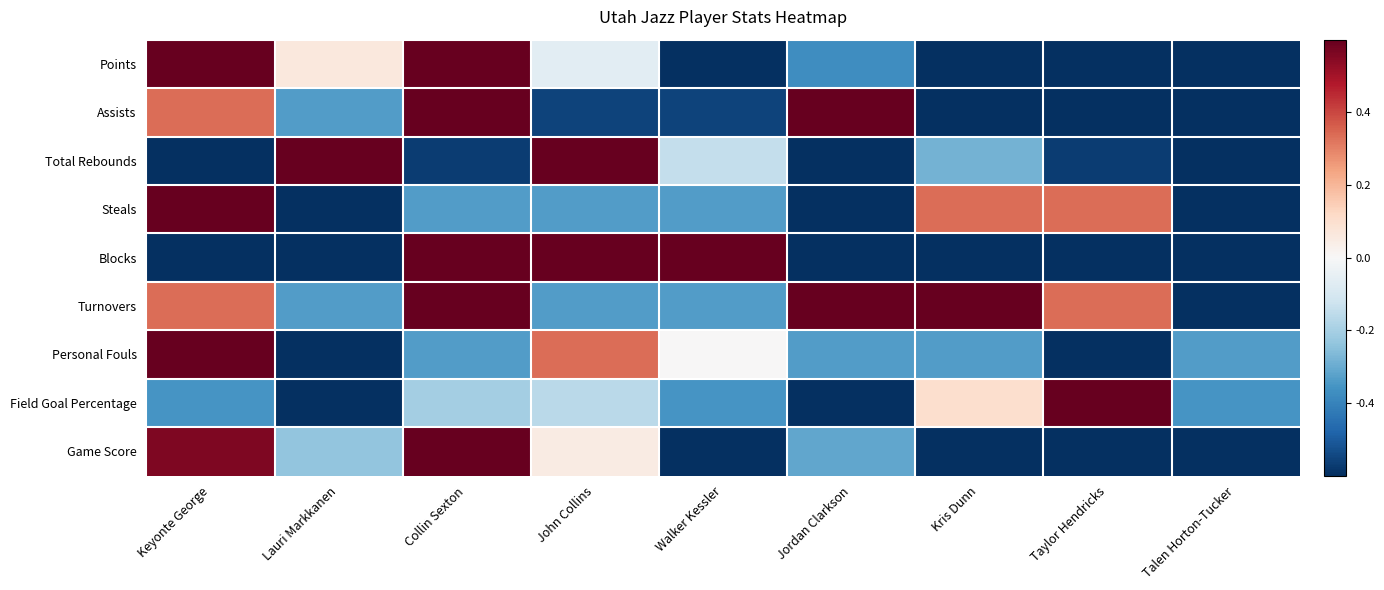

Rank the series at Walker Kessler from highest to lowest value.

Blocks, Personal Fouls, Total Rebounds, Steals, Turnovers, Field Goal Percentage, Assists, Game Score, Points